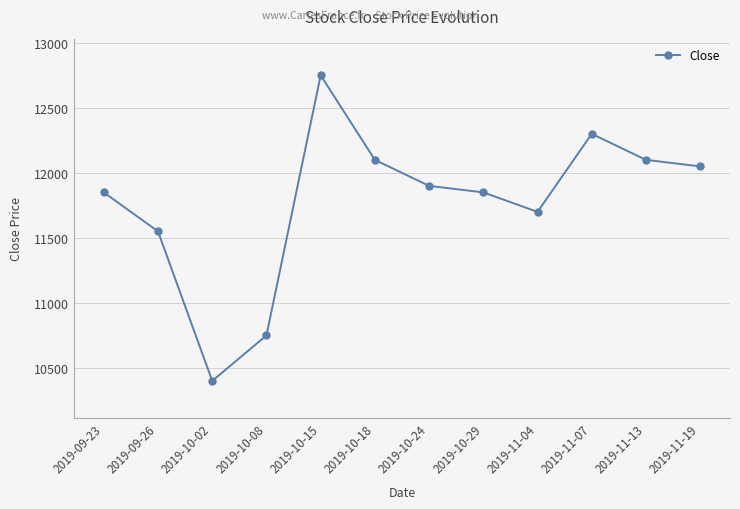

What position from the right is 2019-10-18?

7